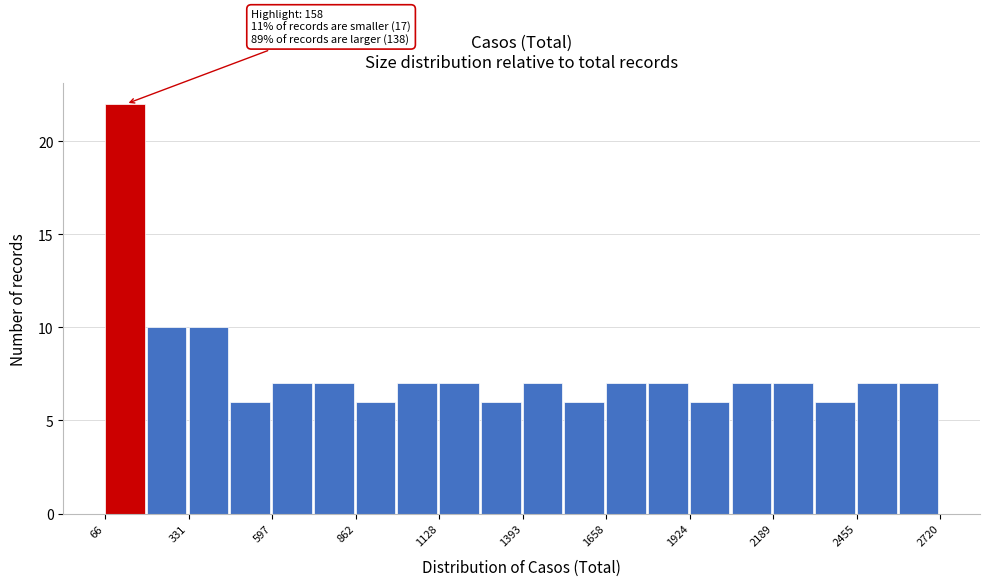

Read against the x-axis, roughly where is the centre of the tallest bar?

150